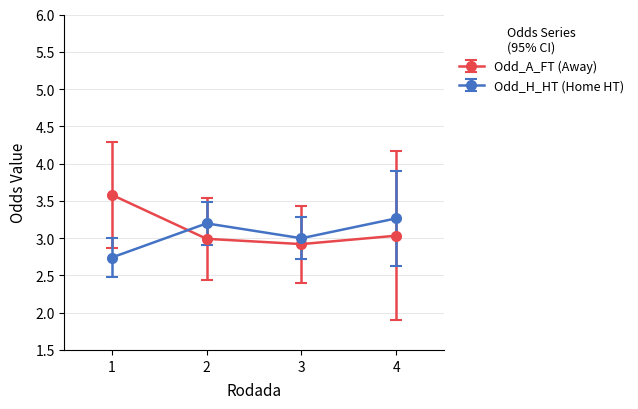

Is the value of Odd_A_FT (Away) at 1 greater than the value of Odd_H_HT (Home HT) at 1?

Yes